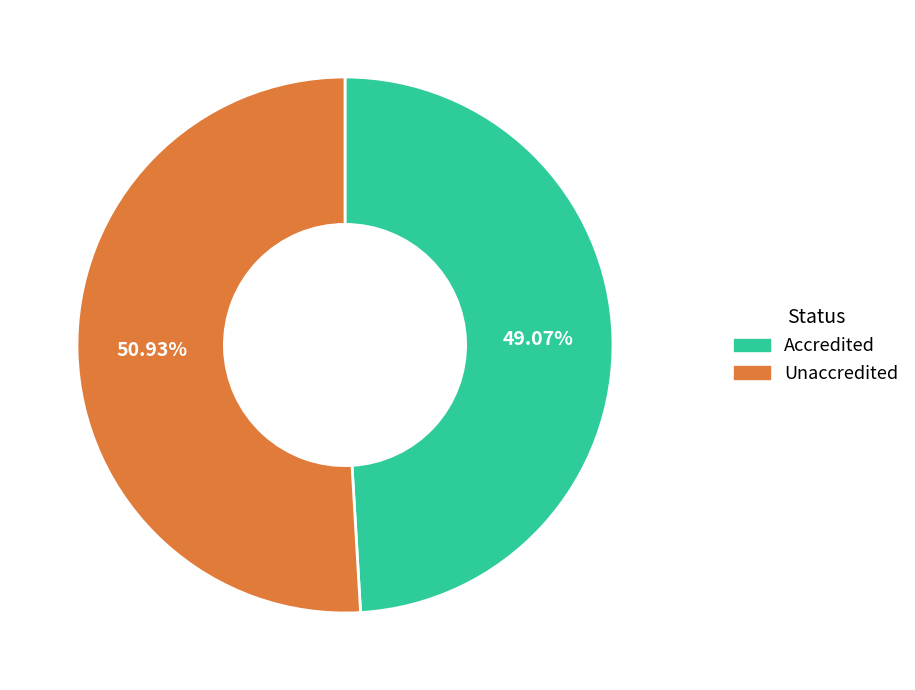

True or false: Accredited accounts for 36% of the total.

False